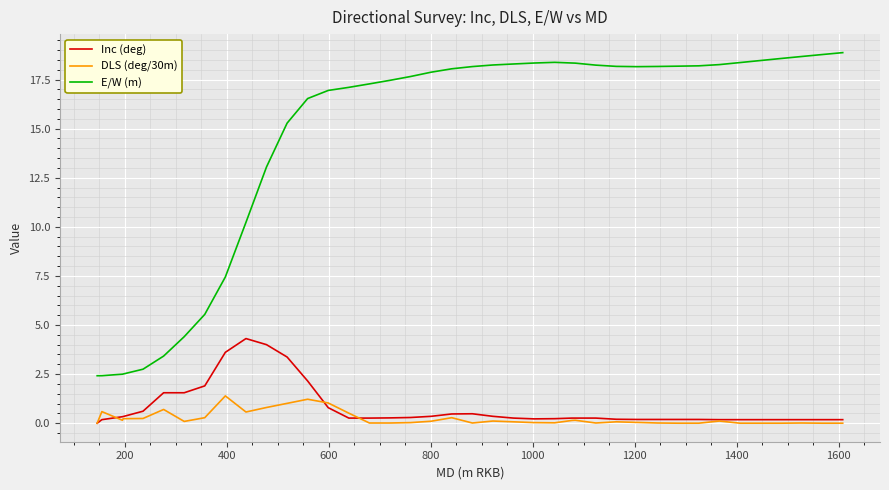

What is the sum of all Inc (deg) values?

31.1